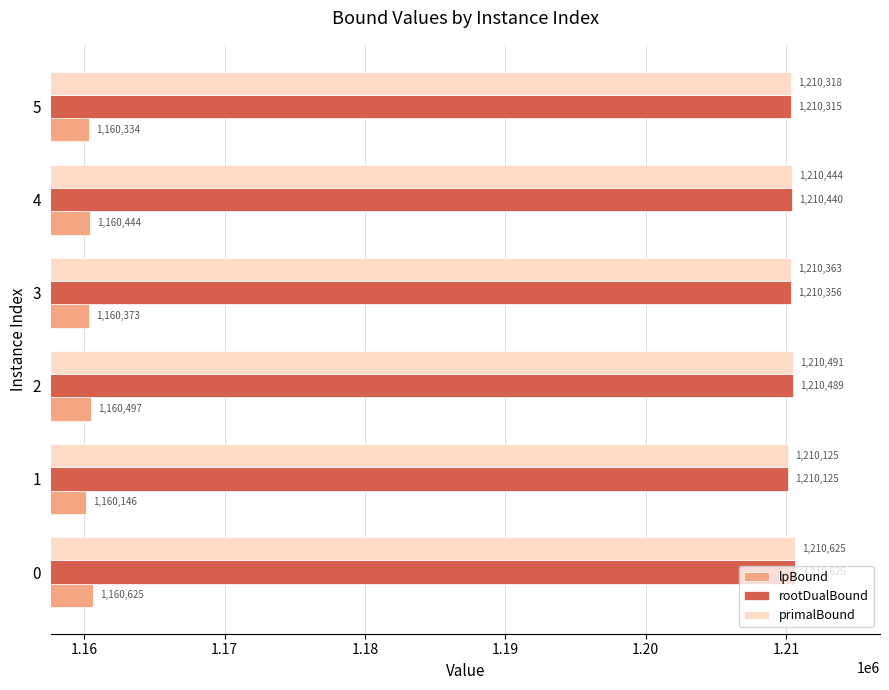

At which category is the sum across all series the highest?

0